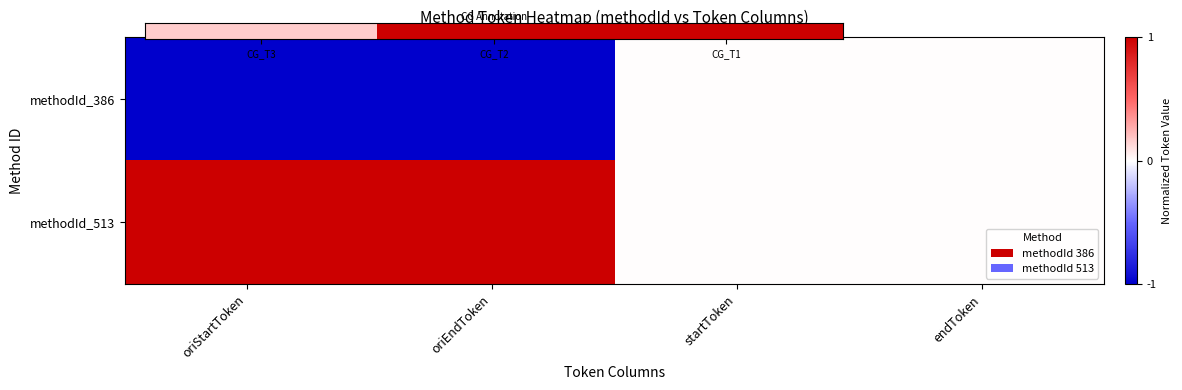

Which series changed the most between oriStartToken and startToken?

386